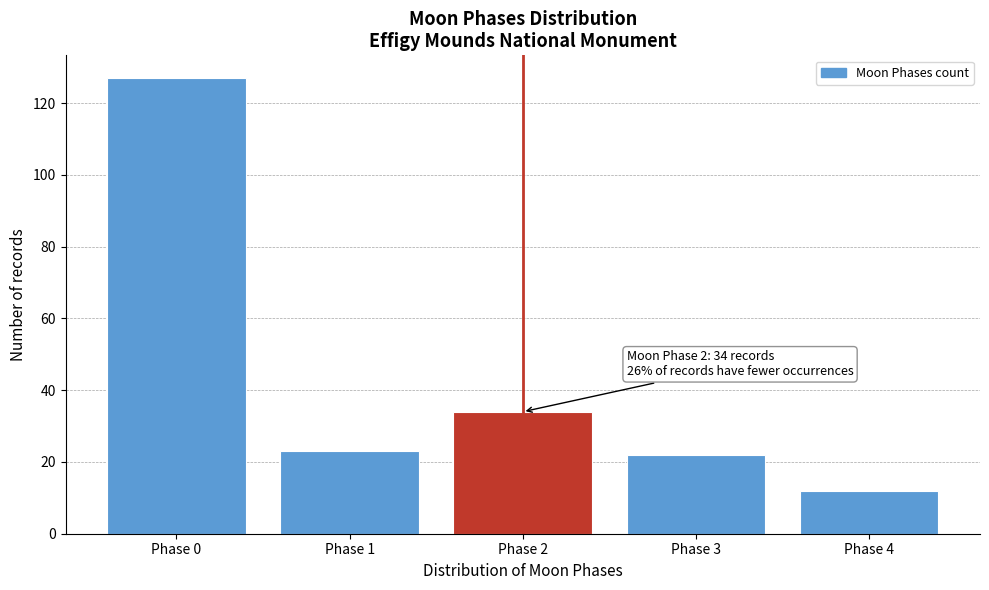

Reading left to right, extract all data points from this chart.

Phase 0=127	Phase 1=23	Phase 2=34	Phase 3=22	Phase 4=12